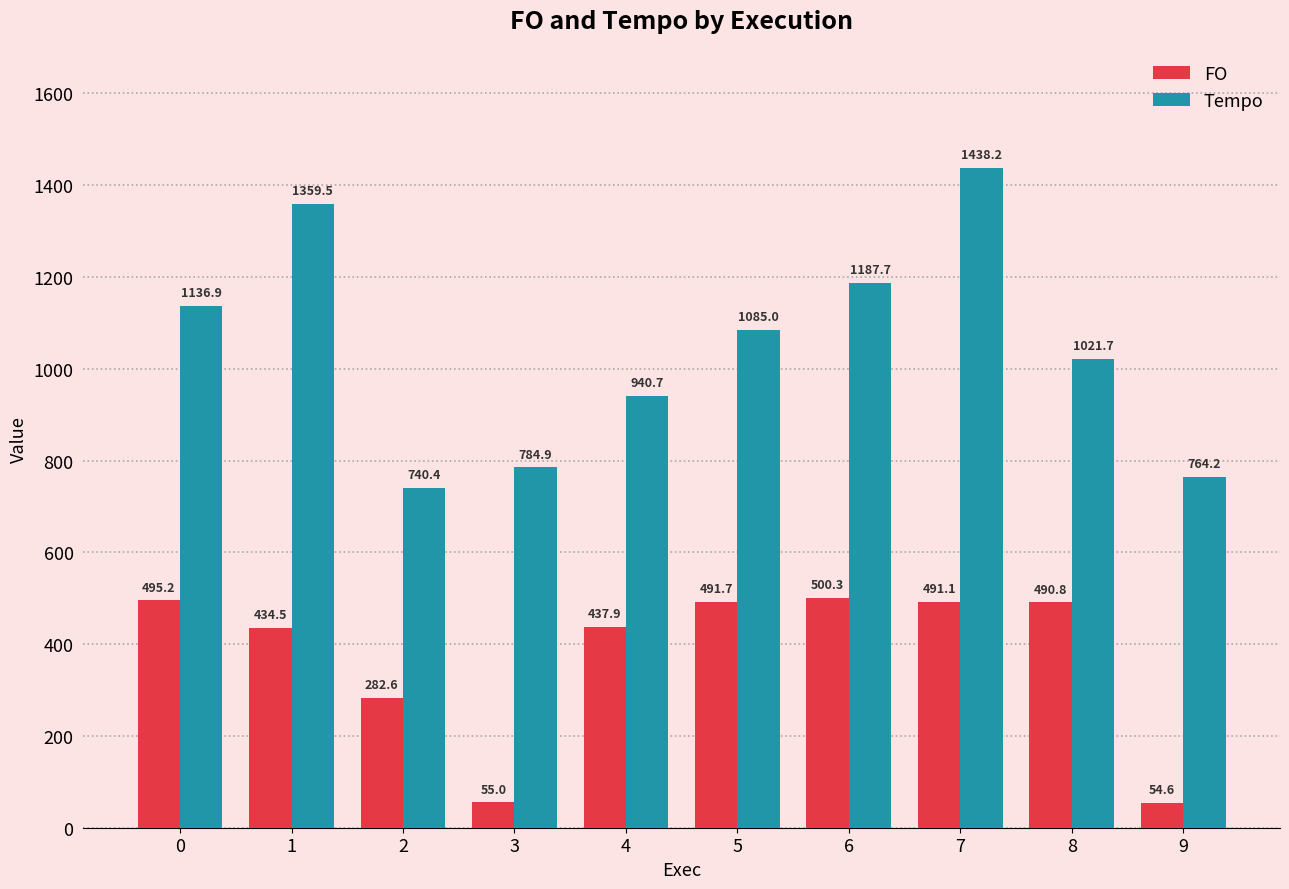

How many groups of bars are there?

10